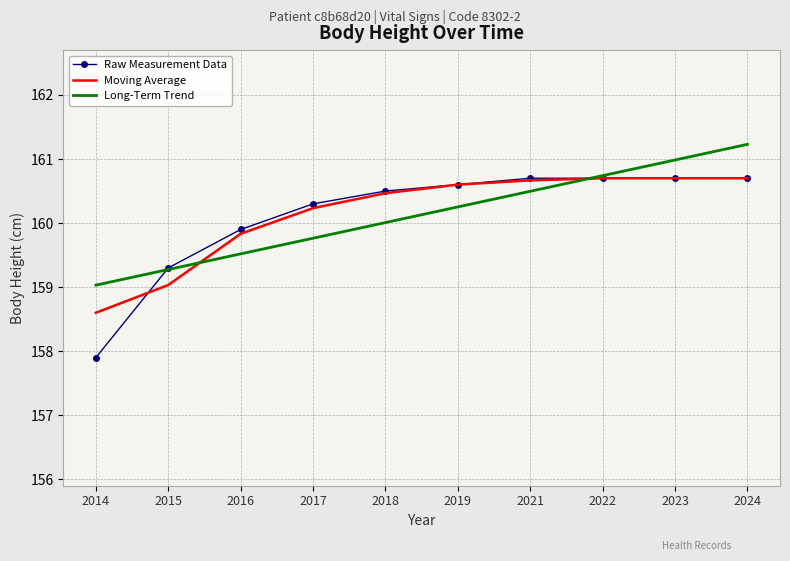

Reading left to right, list all the values displayed in this chart.

Raw Measurement Data: 157.9	159.3	159.9	160.3	160.5	160.6	160.7	160.7	160.7	160.7
Moving Average: 158.6	159.0	159.8	160.2	160.5	160.6	160.7	160.7	160.7	160.7
Long-Term Trend: 159.0	159.3	159.5	159.8	160.0	160.3	160.5	160.7	161.0	161.2